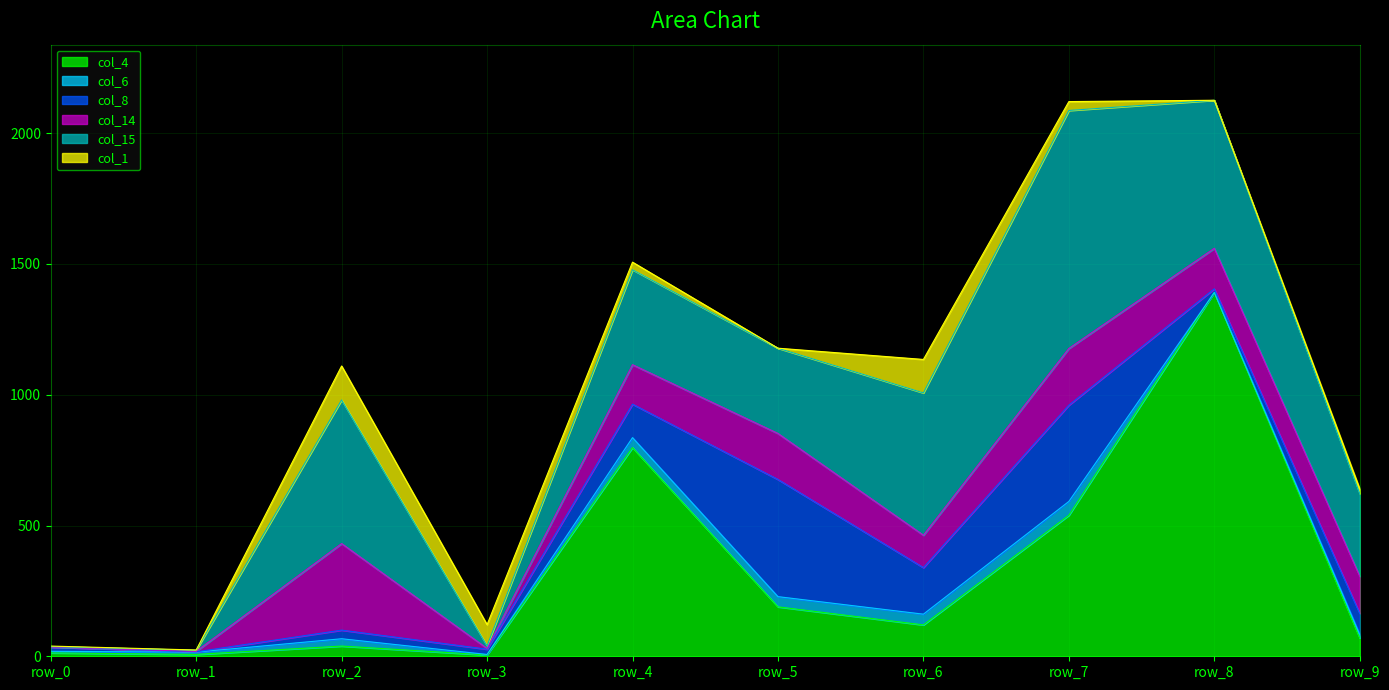

Reading left to right, transcribe all the data shown in this chart.

col_4: 13	7	39	5	798	189	120	539	1391	70
col_6: 6	9	28	2	38	39	41	53	0	13
col_8: 16	1	33	20	128	448	178	368	14	81
col_14: 0	2	331	3	151	176	124	217	155	142
col_15: 2	4	549	10	363	326	544	910	566	316
col_1: 2	1	130	81	29	0	128	34	0	18